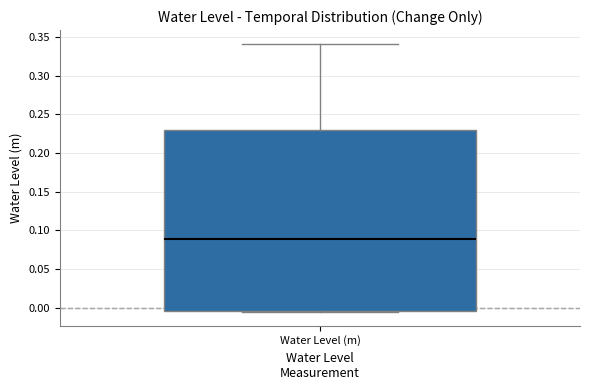

Transcribe this box plot: give where the median line is, the range the box spans, and where the two whiskers end, as read against the y-axis. The values are not printed on the chart, so give them approximately, as read against the axis.

median 0.090, box -0.005 to 0.230, whiskers -0.005 (just below the box's lower edge) to 0.340